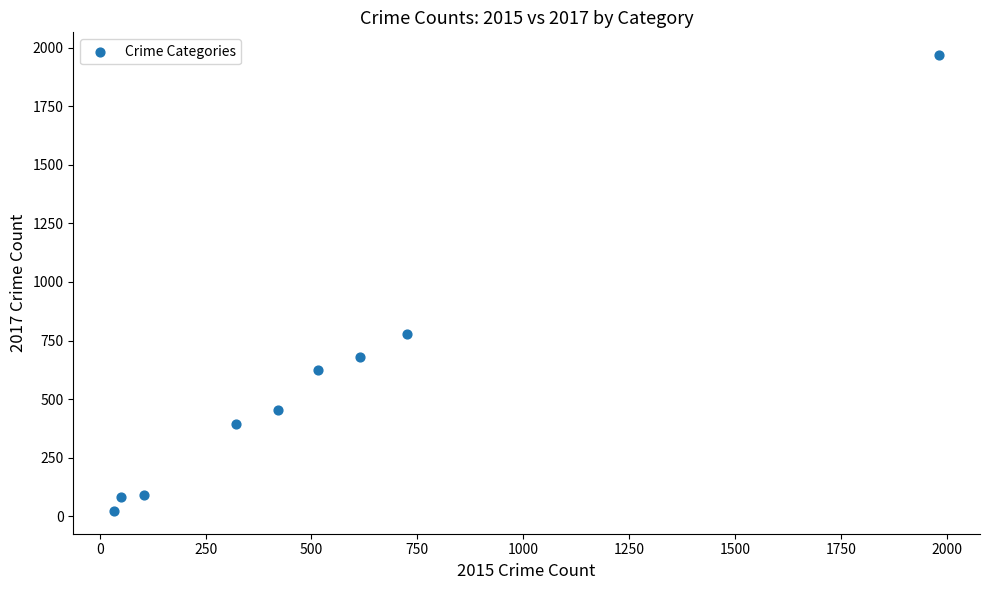

What Y value in the scatter plot is closest to 995?

780